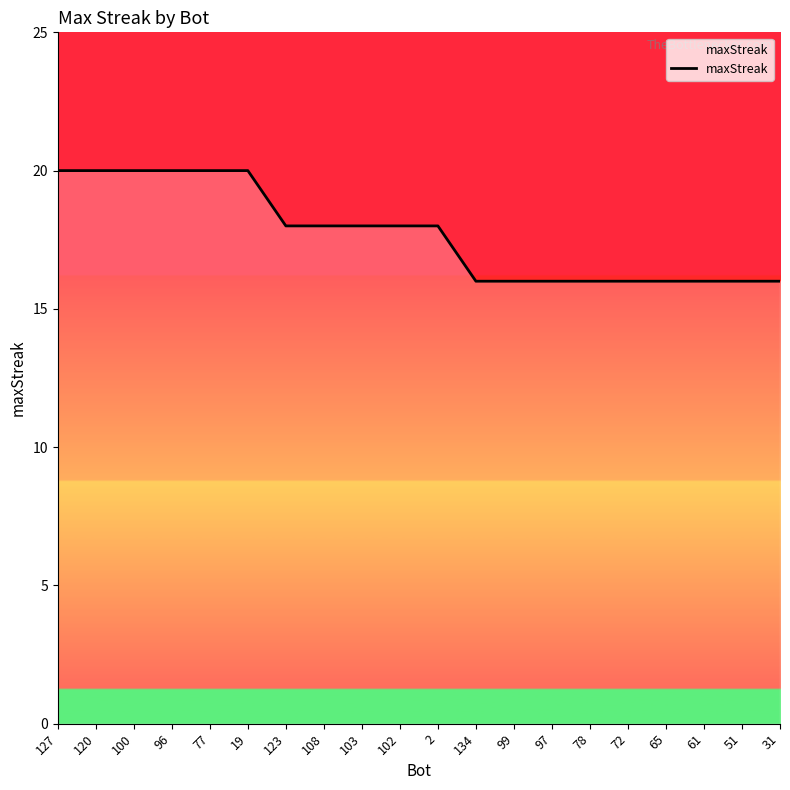

Is this an area chart (filled region under the line)?

No